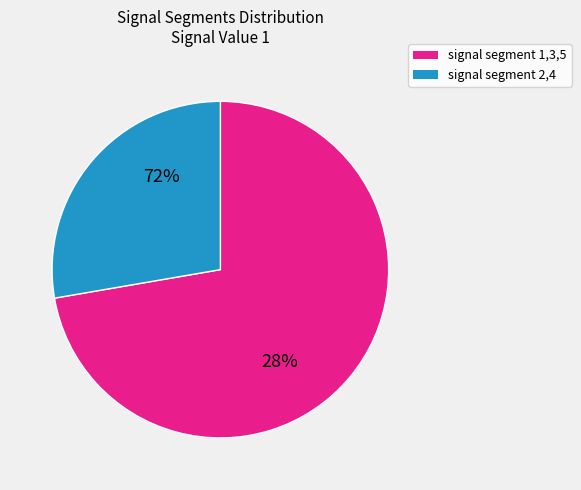

Does signal segment 3 represent more than half of the total?

No